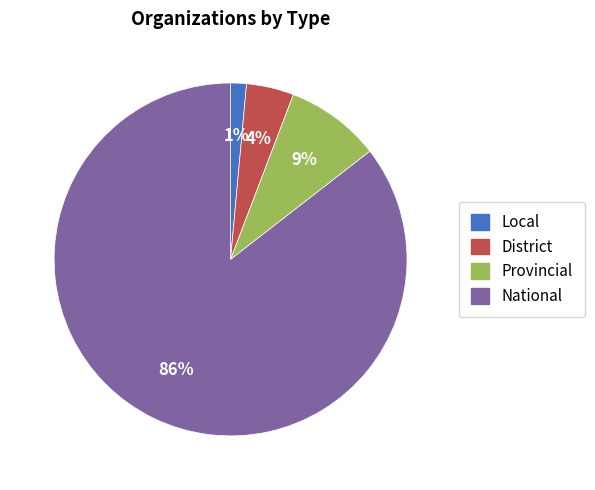

Combined, do District and Provincial account for over 50%?

No